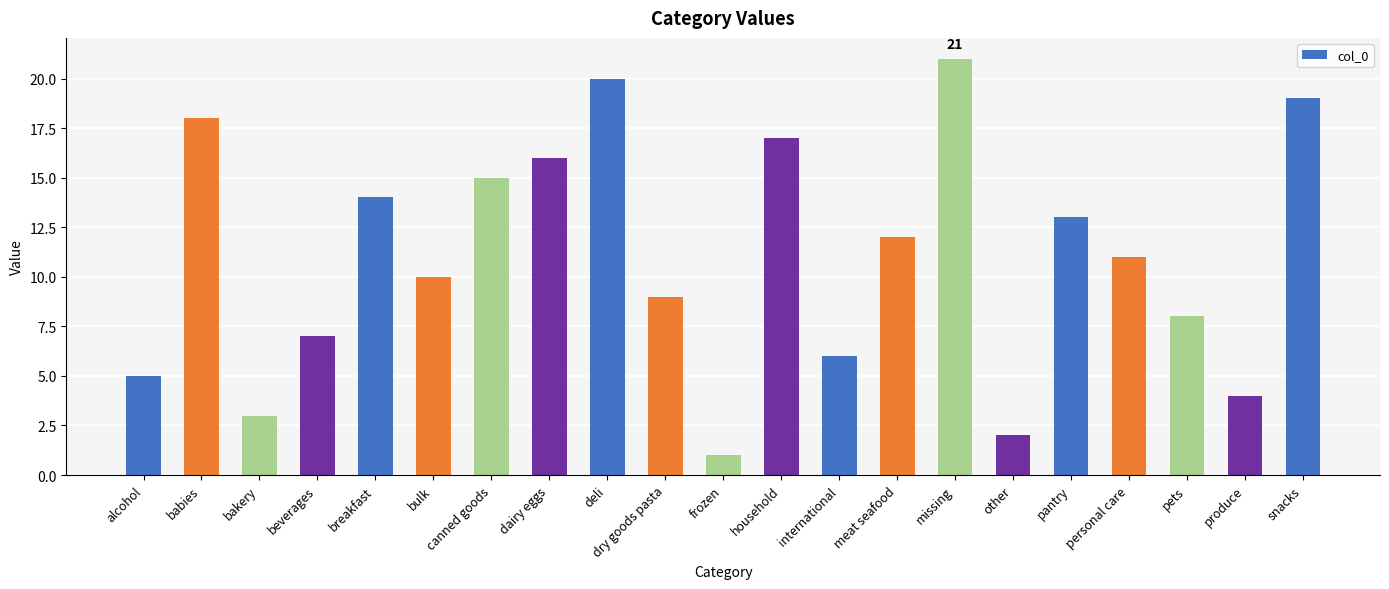

List the labels in order of value, smallest first.

frozen, other, bakery, produce, alcohol, international, beverages, pets, dry goods pasta, bulk, personal care, meat seafood, pantry, breakfast, canned goods, dairy eggs, household, babies, snacks, deli, missing